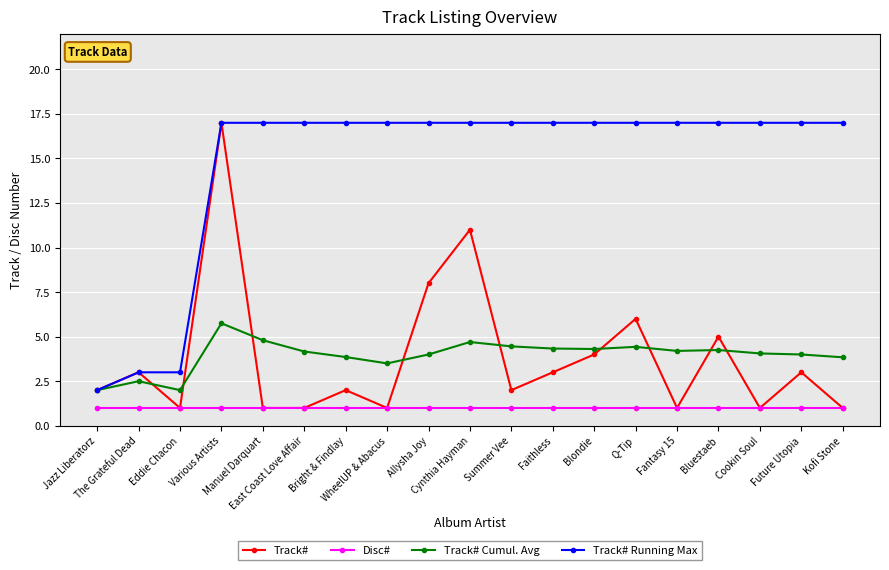

What is the average value of the Track# Cumul. Avg series?

4.0